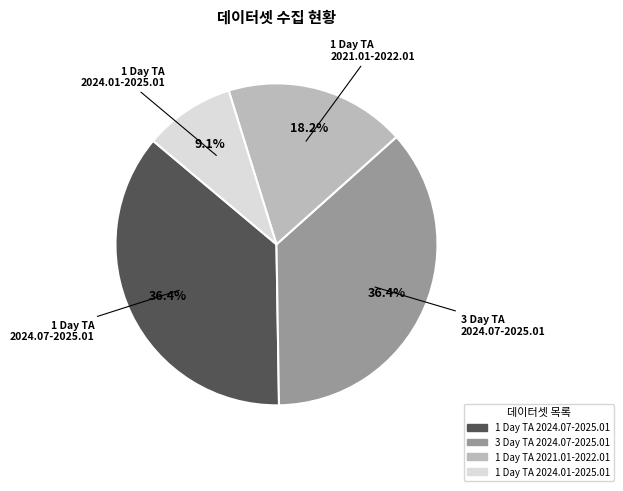

Is there any slice that represents more than half of the pie?

No